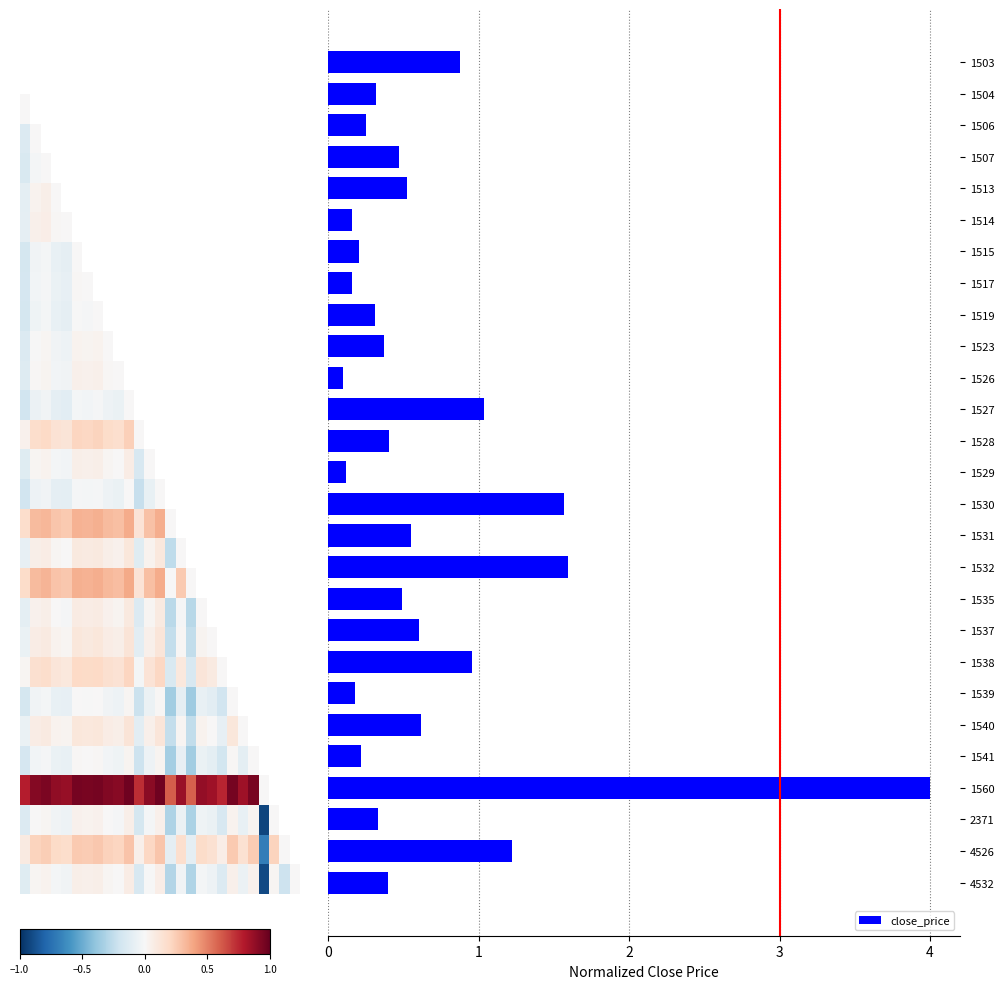

At which category is the sum across all series the highest?

1560